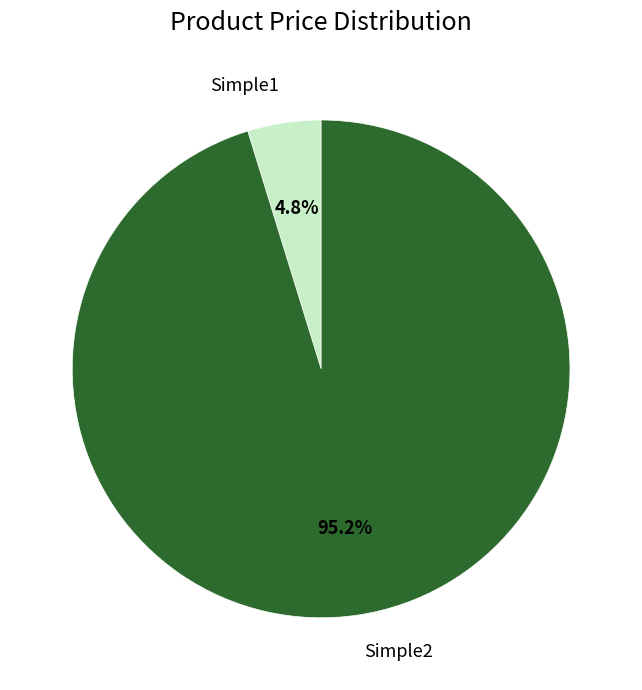

What is the smallest slice in the pie chart?

Simple1